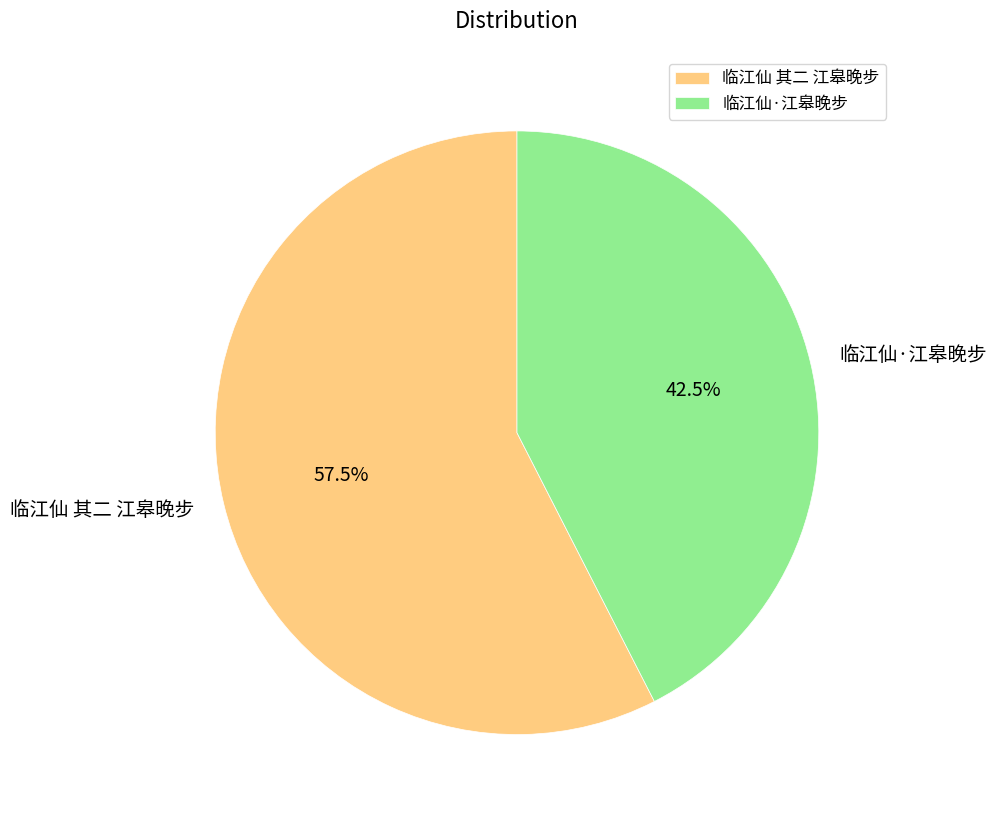

What portion of the pie excludes 临江仙 其二 江皋晚步?

42.5%